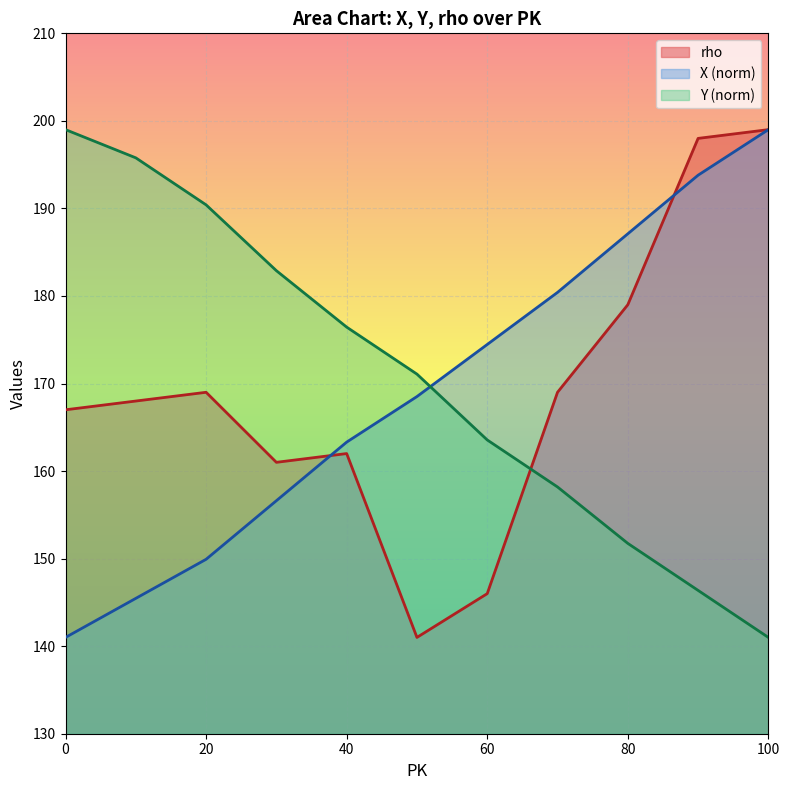

Is it true that Y equals 227.6 at 100?

False